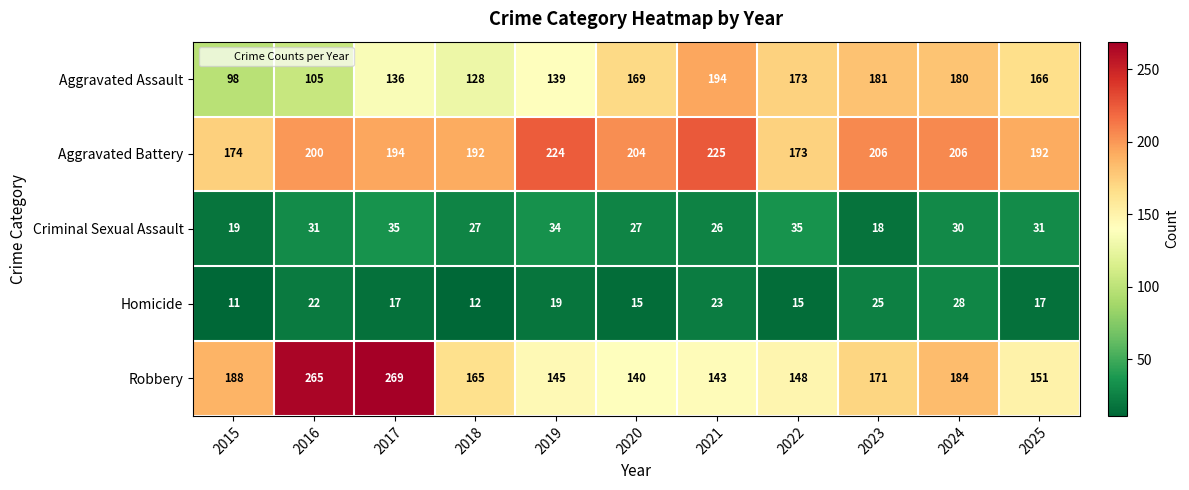

At which category is the sum across all series the highest?

2017